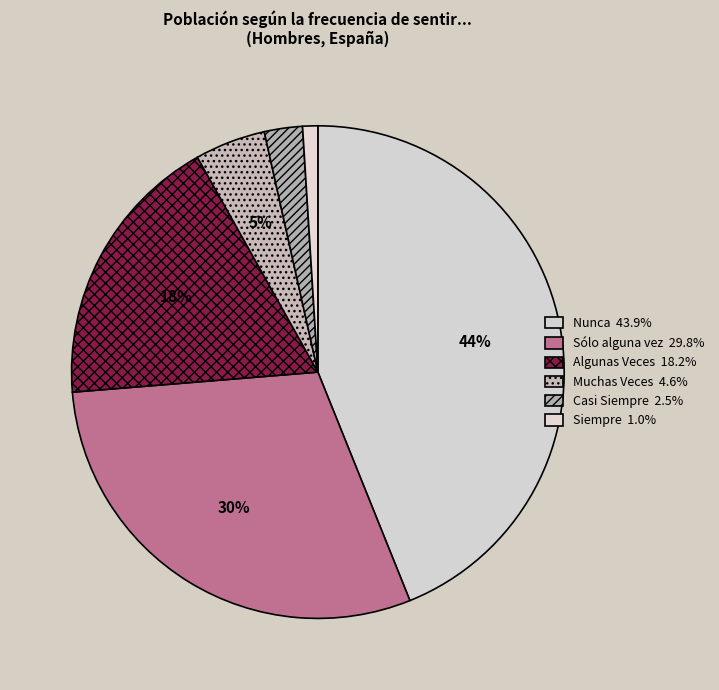

How many segments does this pie chart have?

6